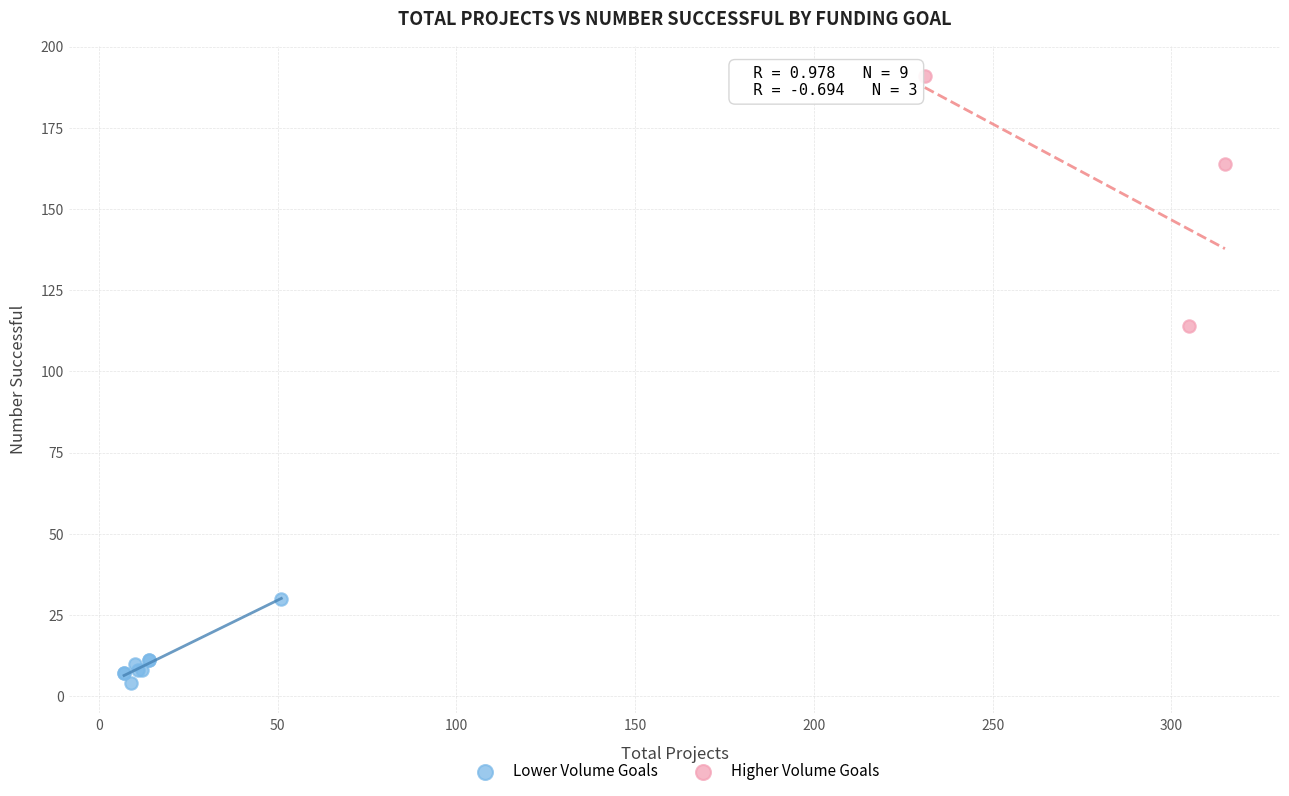

Which series contains the highest Y value?

Higher Volume Goals